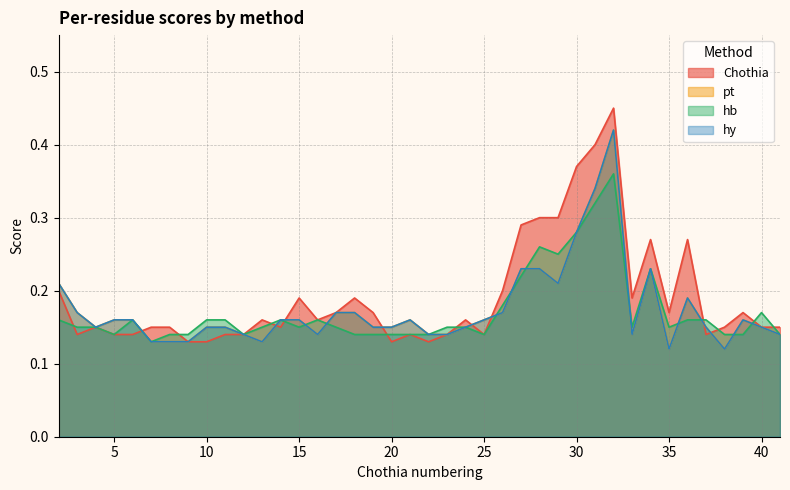

Does the chart have visible grid lines?

Yes